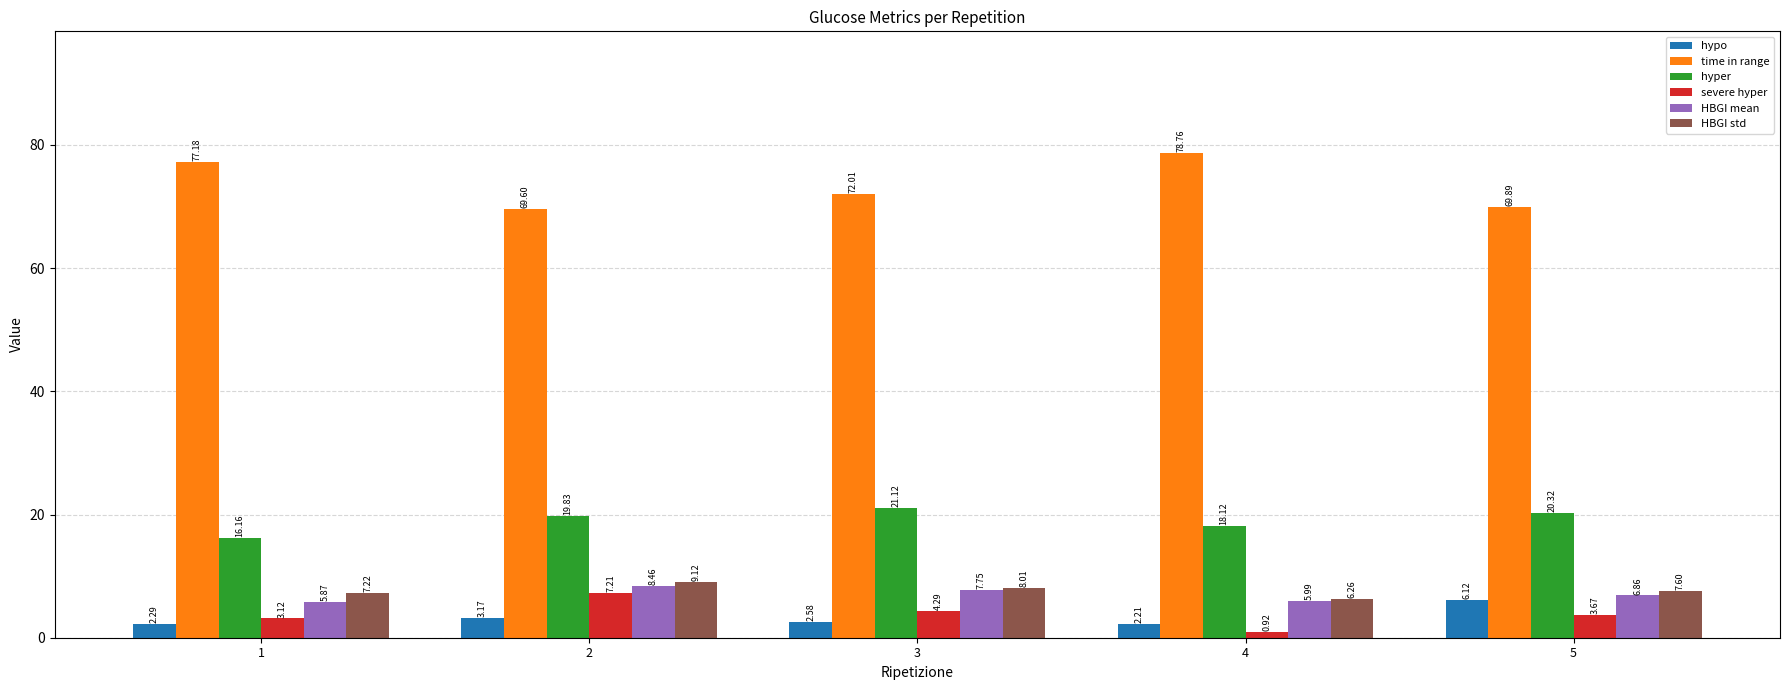

The value of HBGI mean at 1 is 9.4. True or false?

False